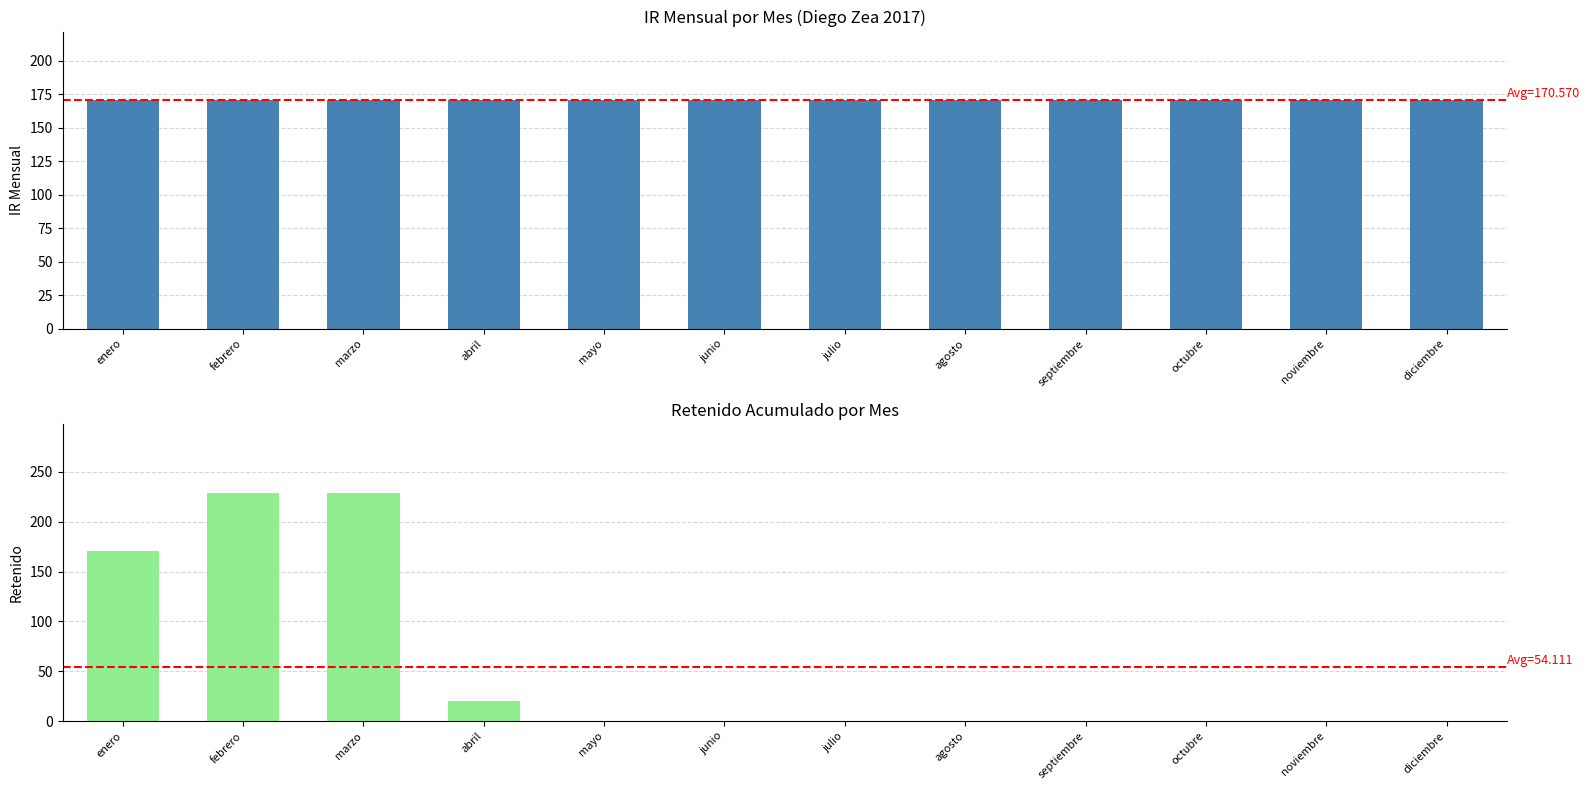

What is the spread (max minus min) of values at abril?

150.5